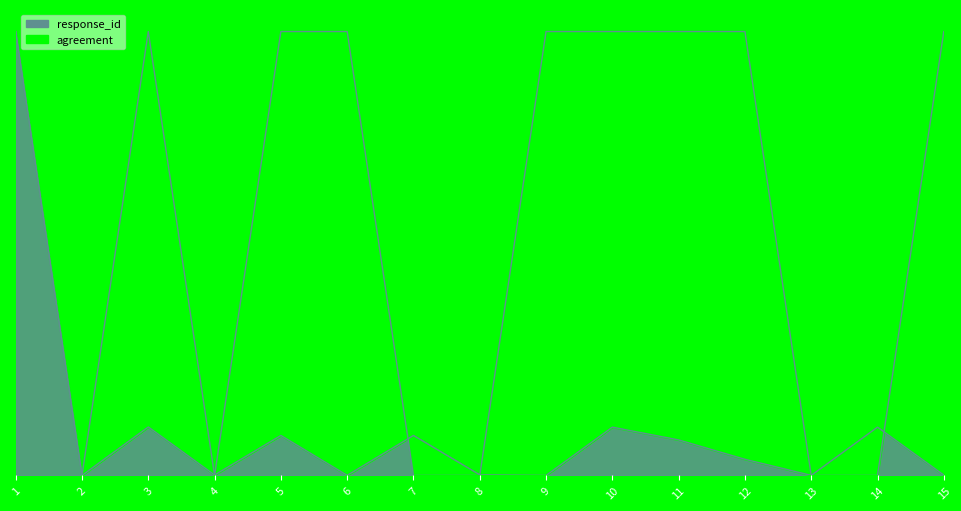

Rank the series by their average value, from highest to lowest.

agreement, response_id